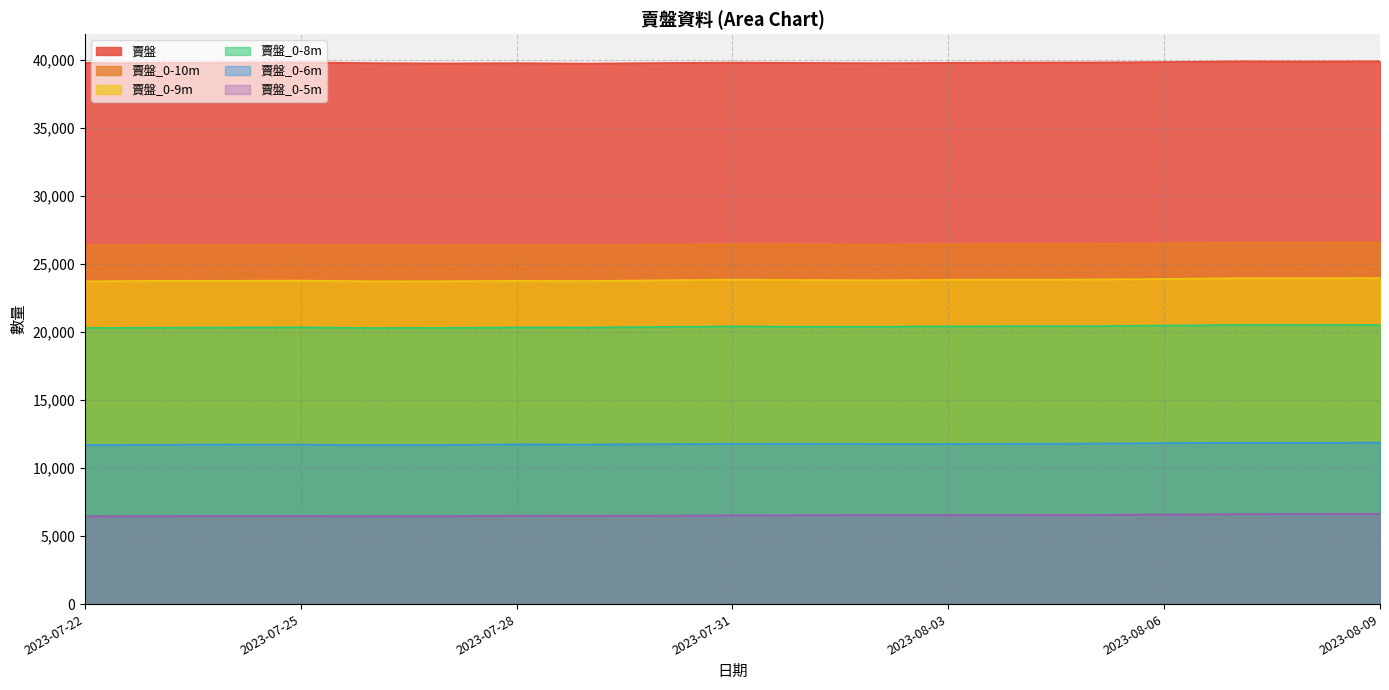

What is the sum of all 賣盤_0-10m values?

502143